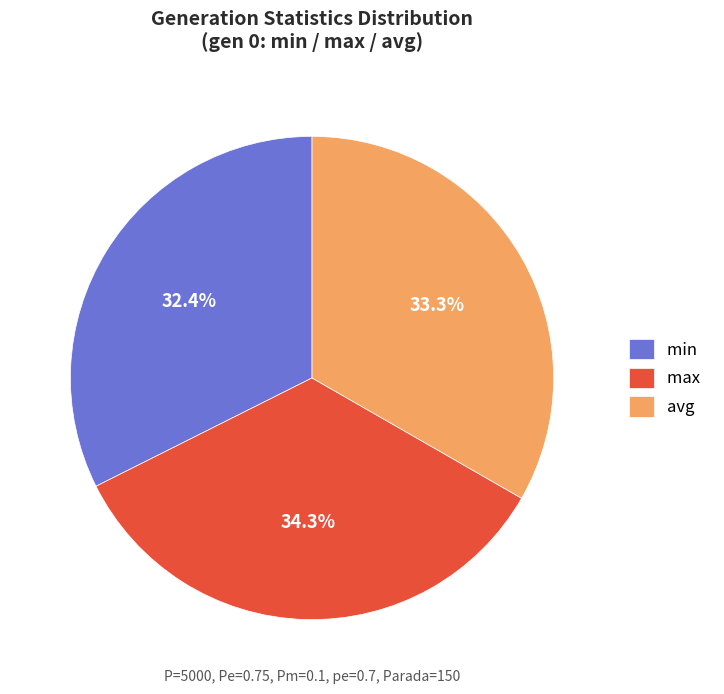

Is there any slice that represents more than half of the pie?

No